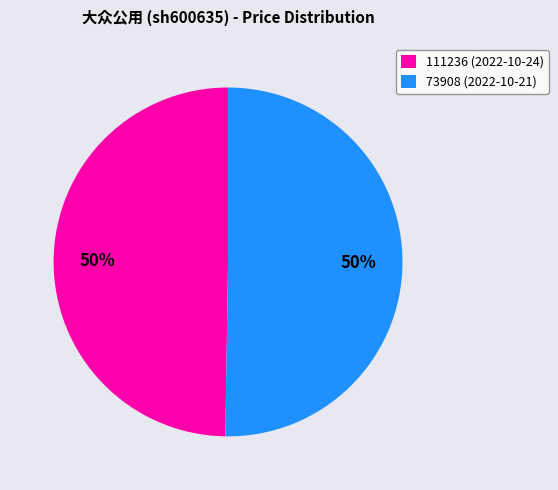

Approximately how many times larger is the value at 111236 (2022-10-24) compared to 73908 (2022-10-21)?

1.0